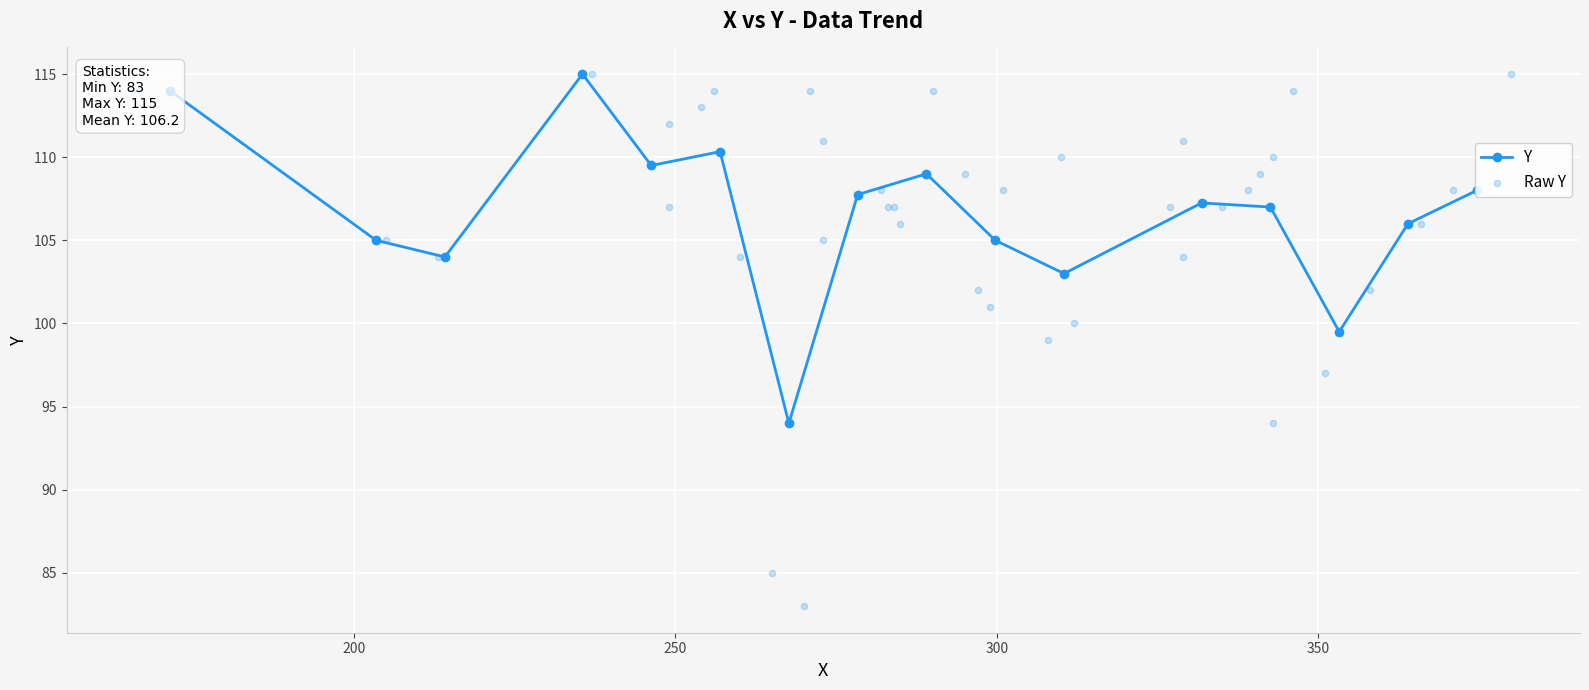

What is the ratio of the value at 366 to the value at 213?

1.0